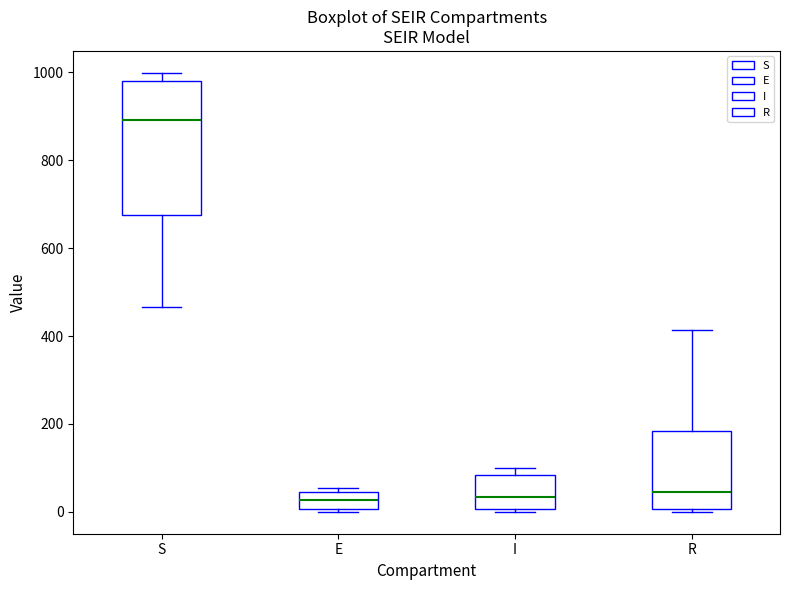

Which box's median line is the highest?

S